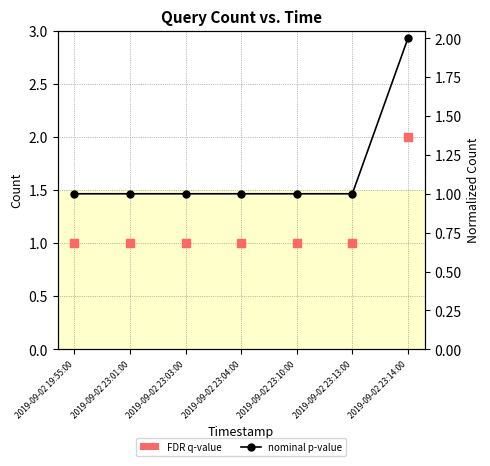

Which series contains the highest Y value?

FDR q-value